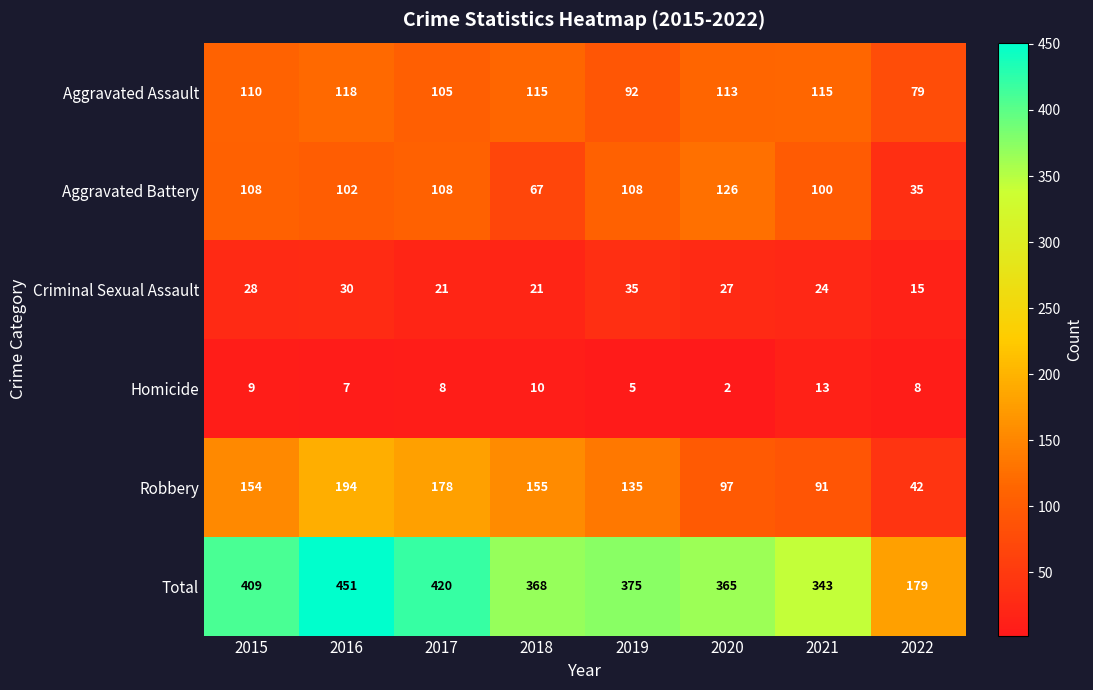

Is it true that Criminal Sexual Assault equals 10 at 2021?

False